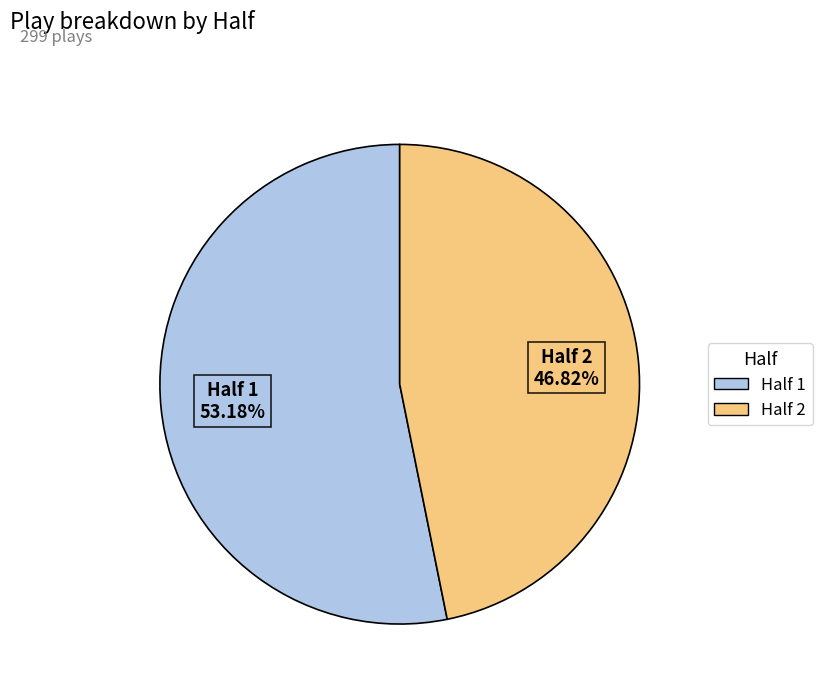

Between Half 1 and Half 2, which is larger?

Half 1